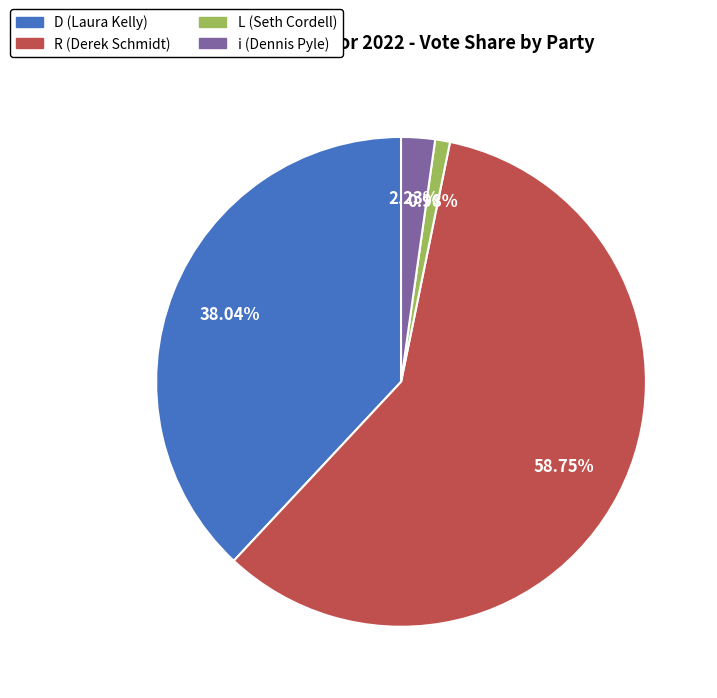

What portion of the pie excludes L?

99.0%